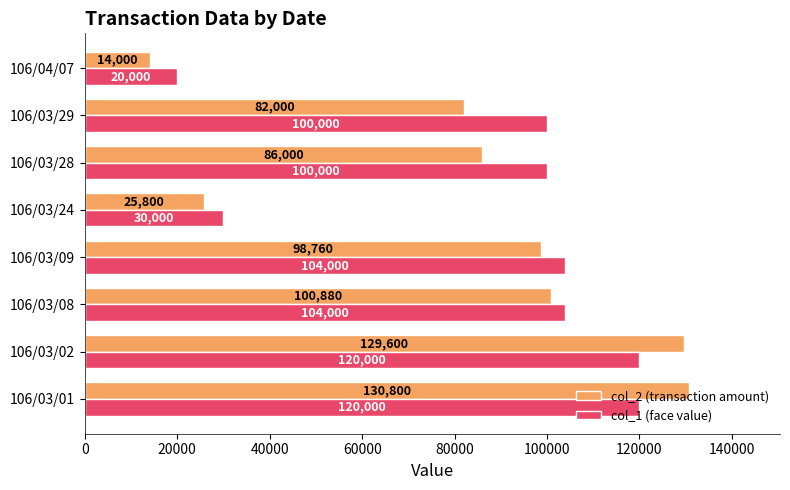

At 106/03/24, list the series in order from largest to smallest.

col_1 (face value), col_2 (transaction amount)